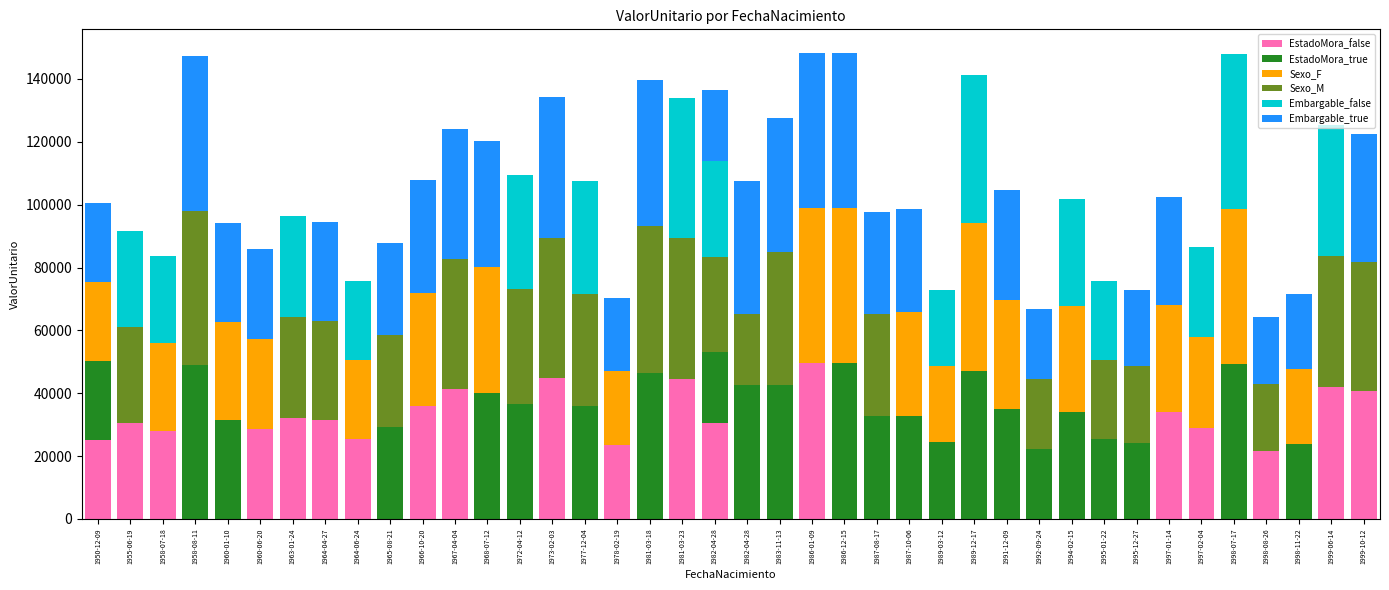

Does the chart contain stacked bars?

Yes